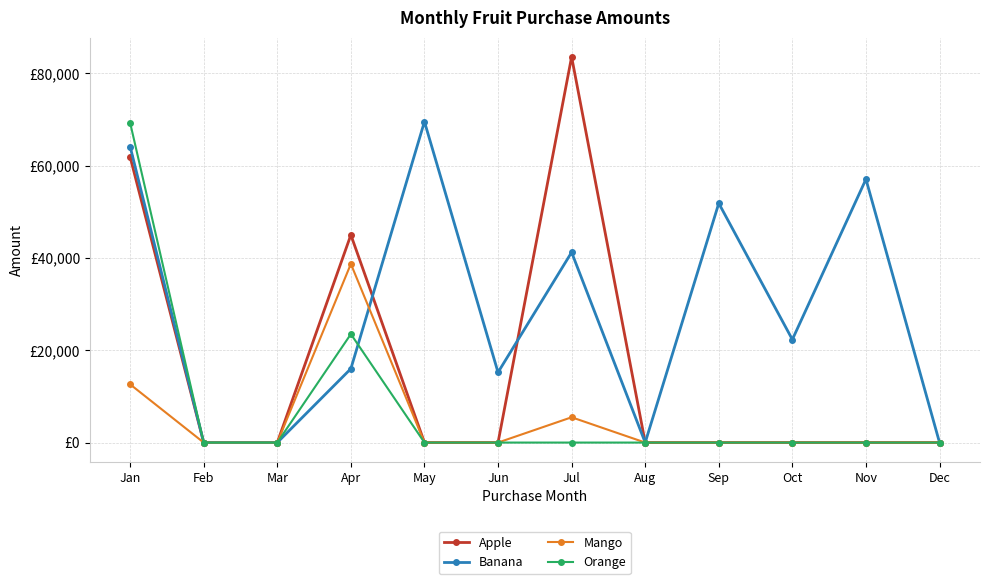

True or false: Mango has more than 1 interior local peaks.

True